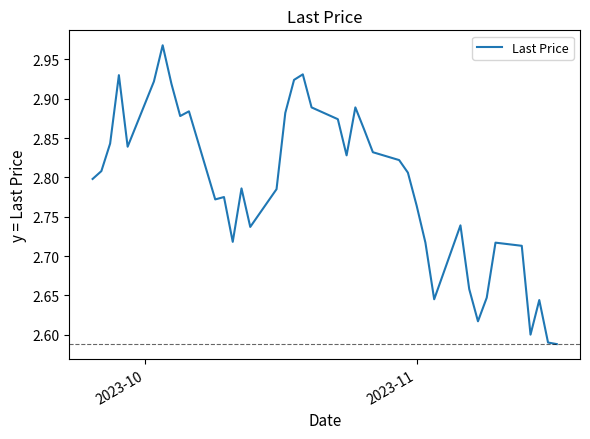

What is the difference between the maximum and minimum values?

0.4